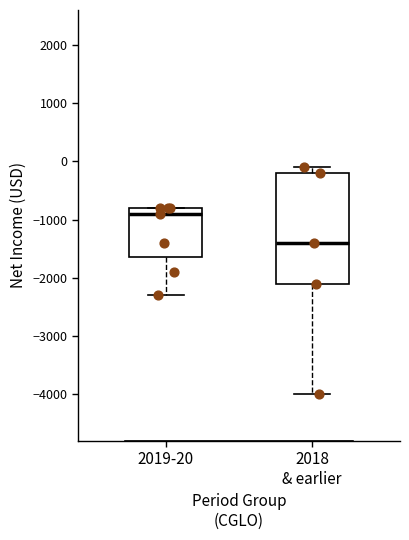

Which box is the tallest, from its lower edge to its upper edge?

2018 & earlier